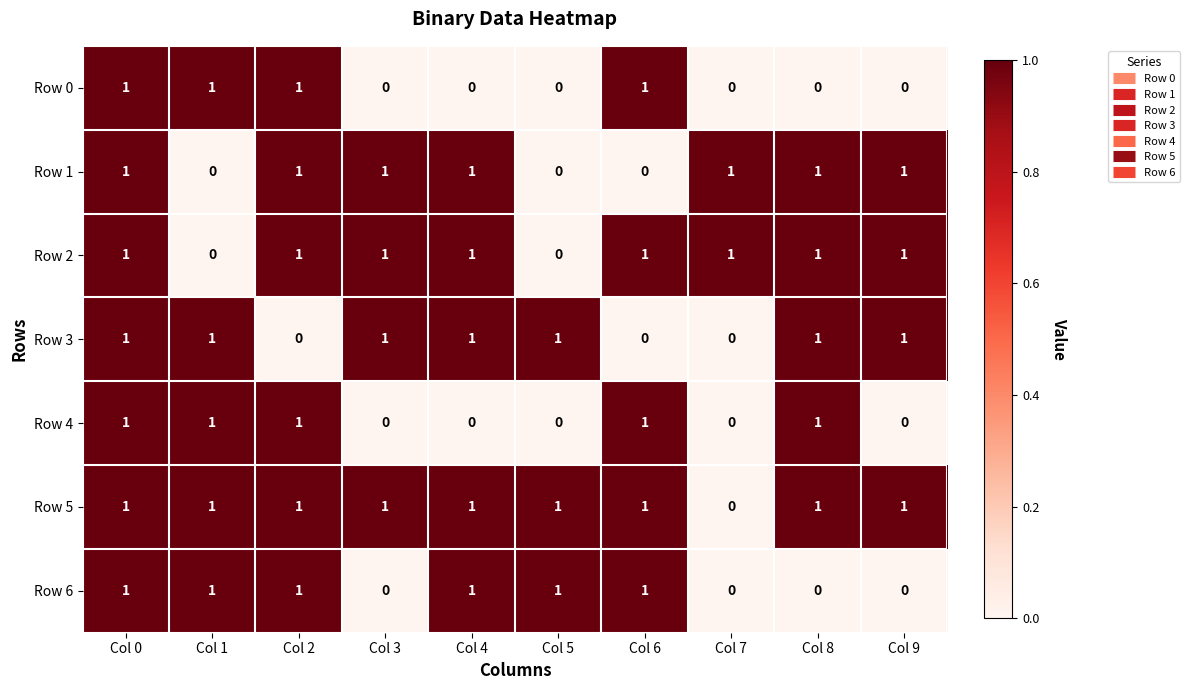

Between Col 4 and Col 9, which series saw the biggest shift?

Row 6